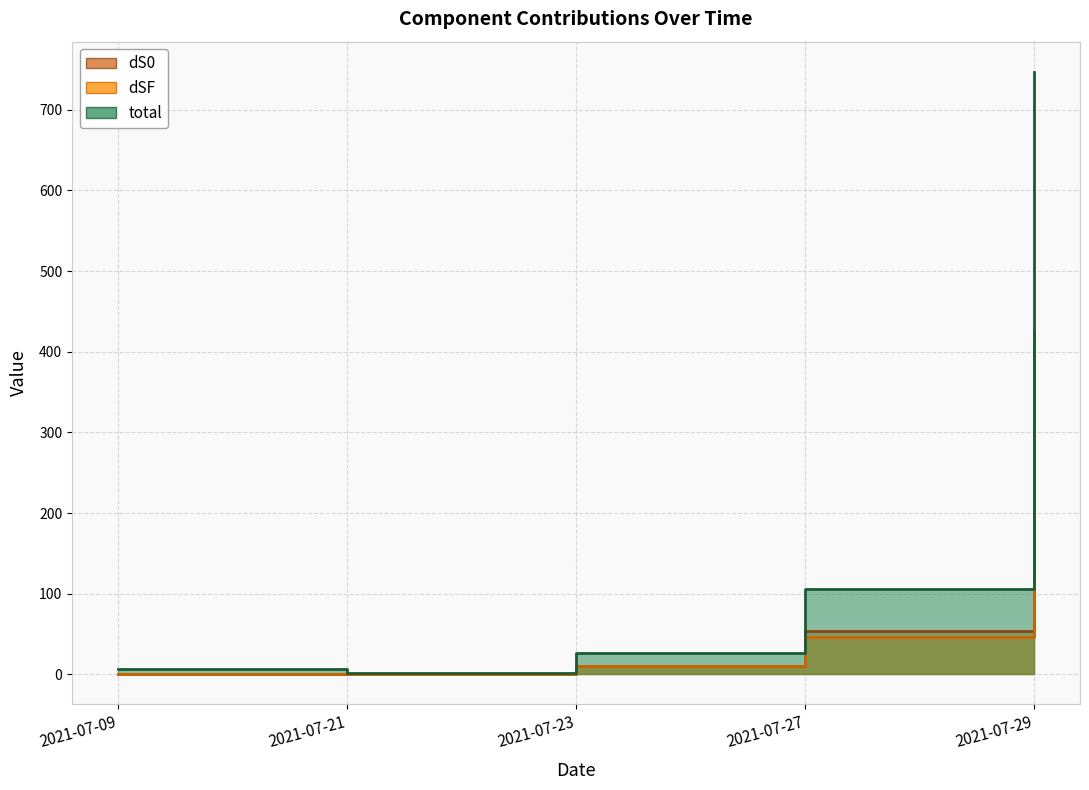

What is the sum of all total values?

888.5